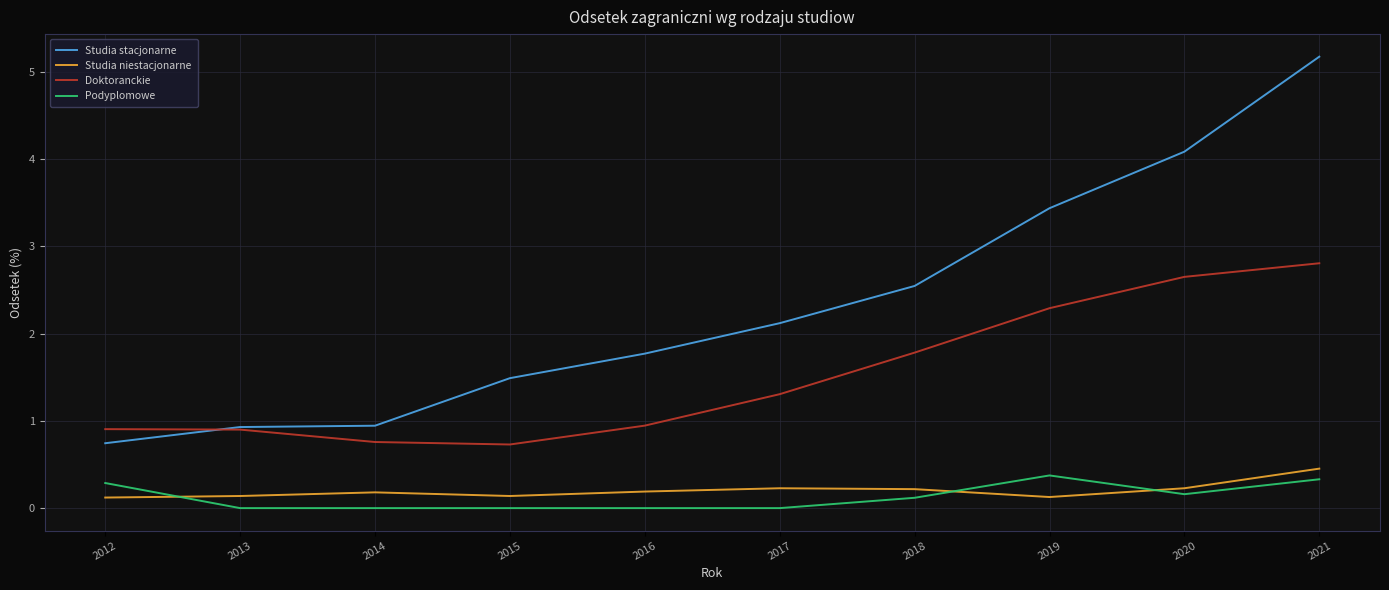

Rank the series by their maximum value, from highest to lowest.

Studia stacjonarne, Doktoranckie, Studia niestacjonarne, Podyplomowe